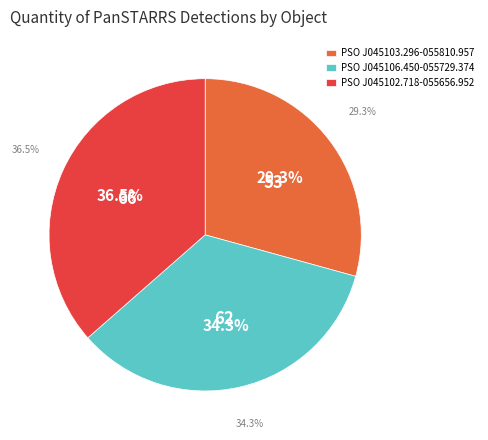

Rank the categories by value from lowest to highest.

PSO J045103.296-055810.957, PSO J045106.450-055729.374, PSO J045102.718-055656.952